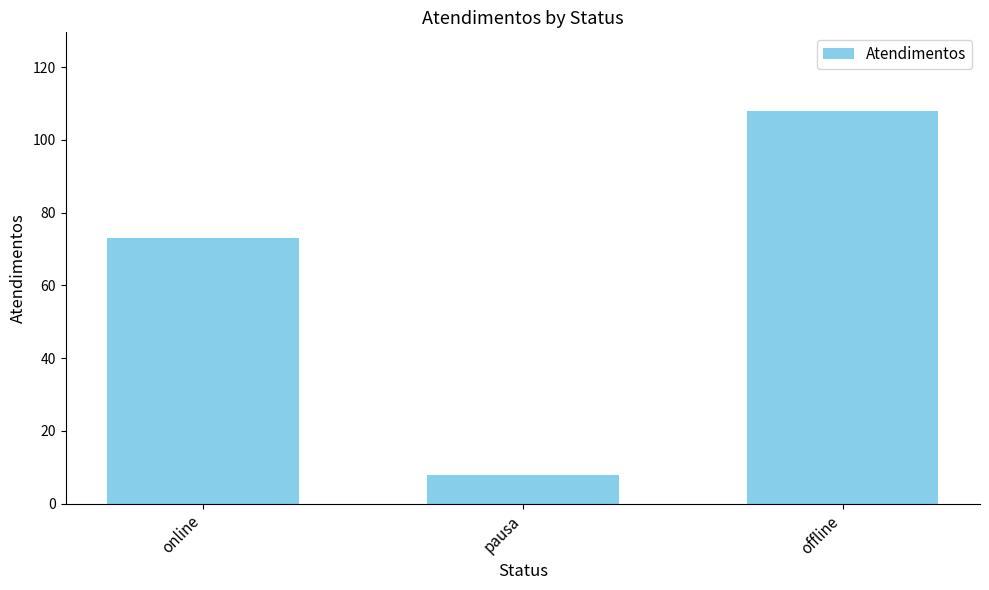

What is the minimum value shown in the chart?

8